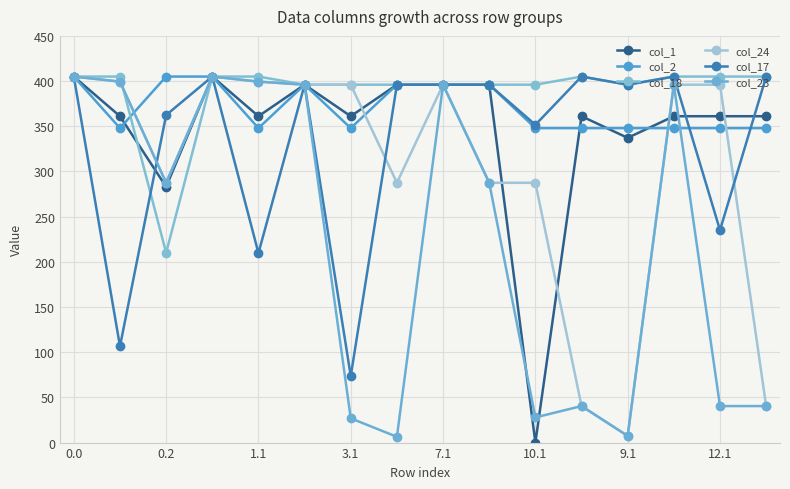

Where do col_23 and col_2 first cross each other?

0.2 and 1.1